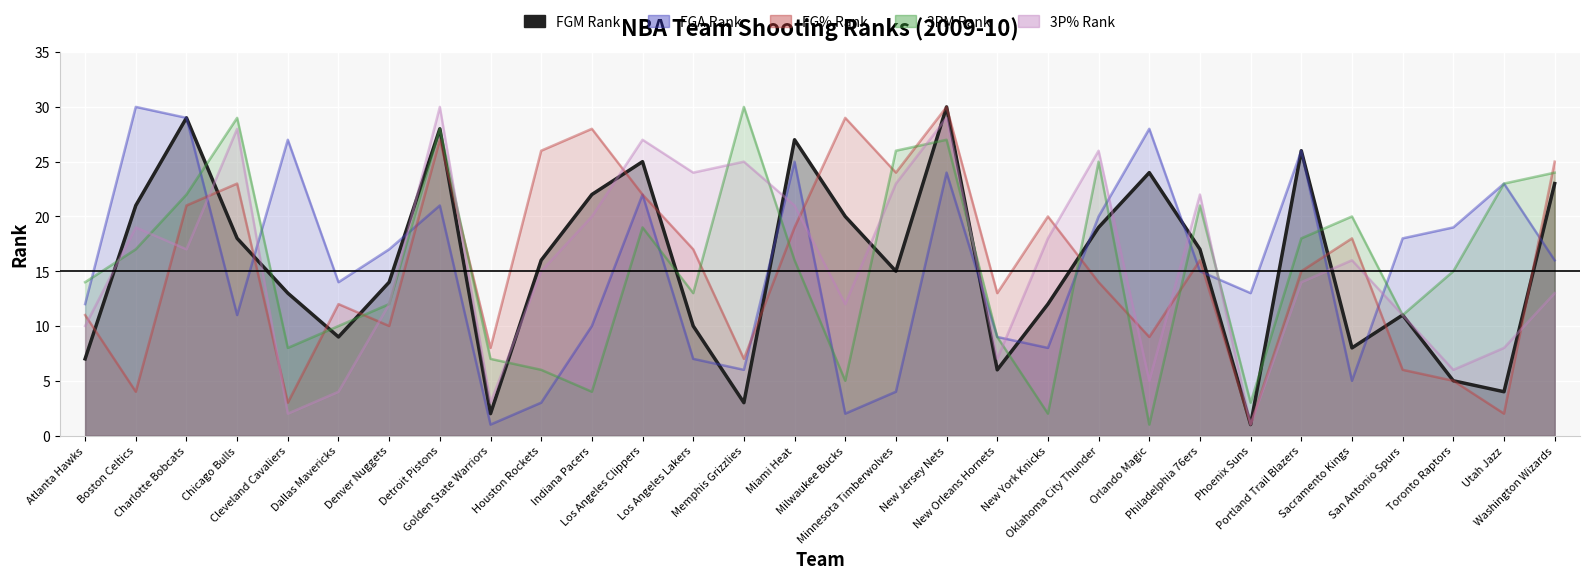

Which series has the largest range (max minus min)?

FGM_RANK